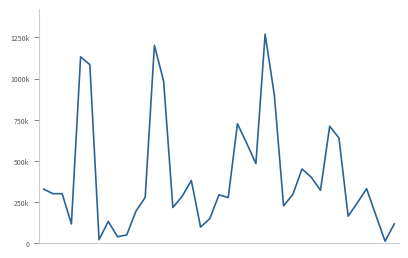

Reading right to left, extract all data points from this chart.

38=116000	37=11000	36=170000	35=330000	34=245000	33=163000	32=639000	31=710000	30=321000	29=400000	28=450000	27=295000	26=226000	25=900000	24=1270000	23=483000	22=607000	21=725000	20=276000	19=293000	18=148000	17=97000	16=380000	15=283000	14=216000	13=984000	12=1202000	11=277000	10=194000	9=49000	8=38000	7=131000	6=20000	5=1085000	4=1132000	3=116000	2=300000	1=300000	0=327000